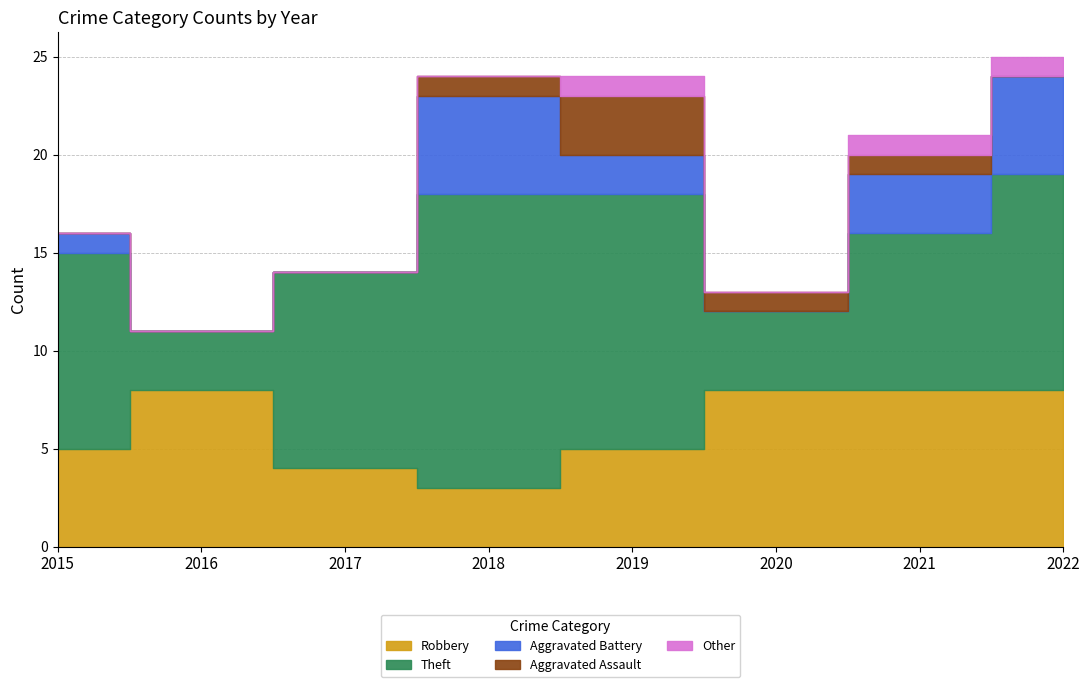

Rank the series at 2022 from lowest to highest value.

Aggravated Assault, Other, Aggravated Battery, Robbery, Theft